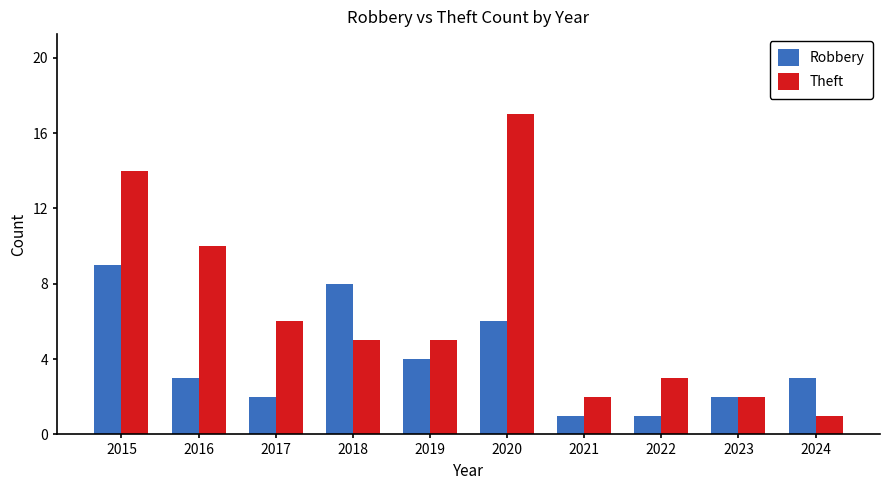

What is the maximum value for Robbery?

9